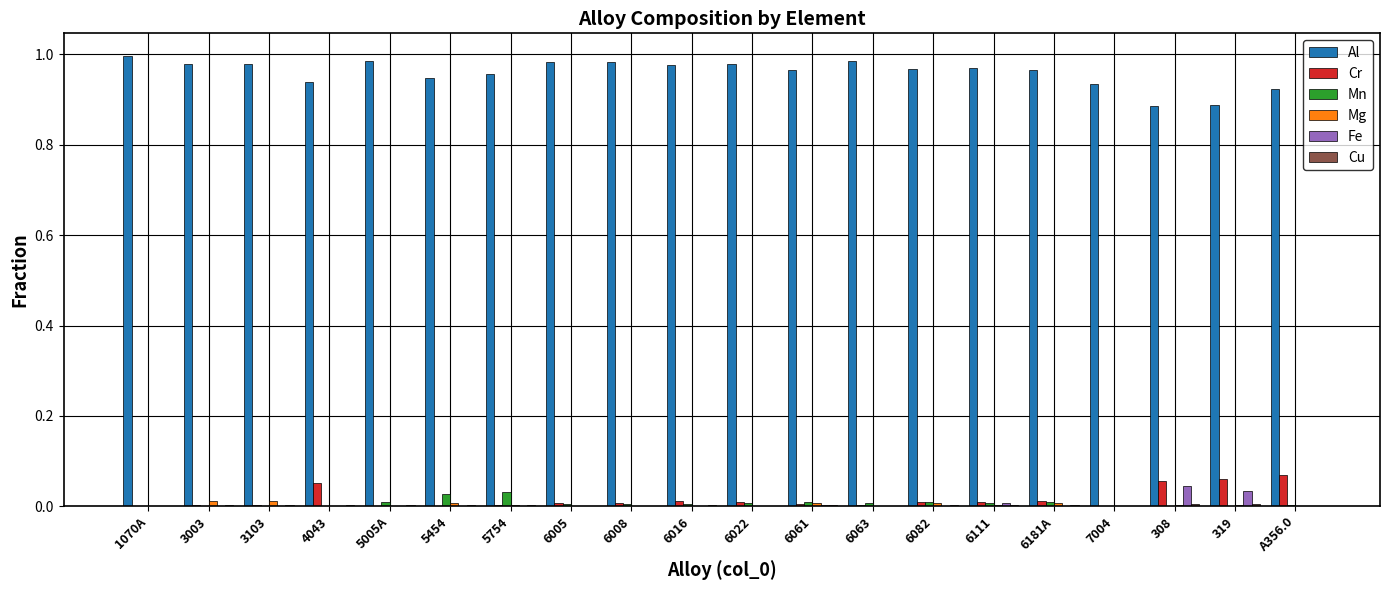

How many groups of bars are there?

20